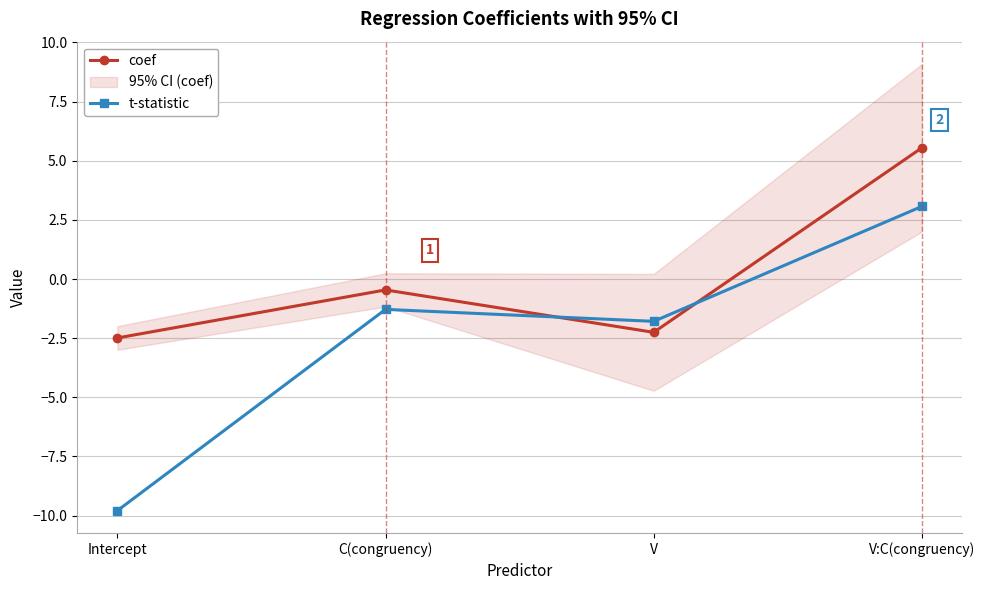

How many values in t-statistic are below zero?

3